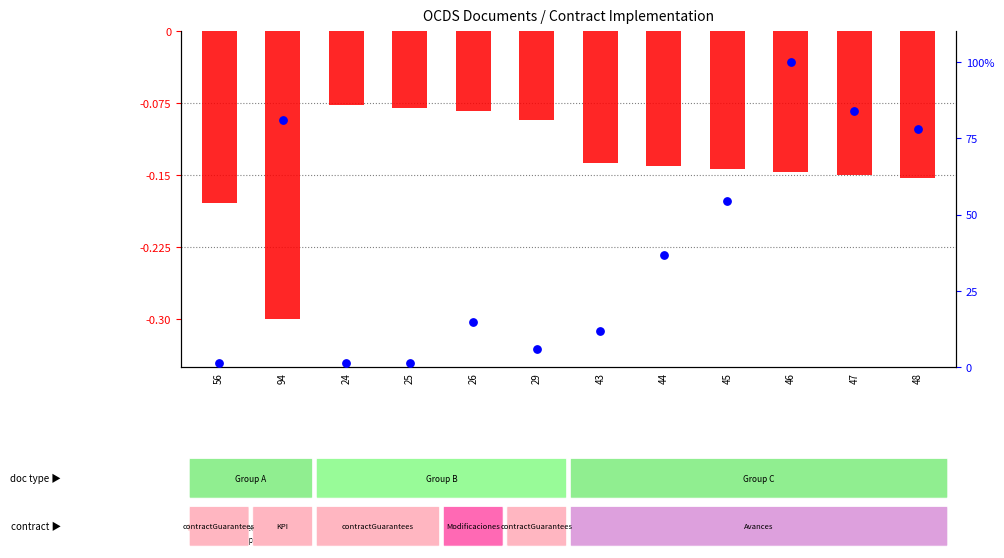

At how many categories does at least one series exceed 18?

6